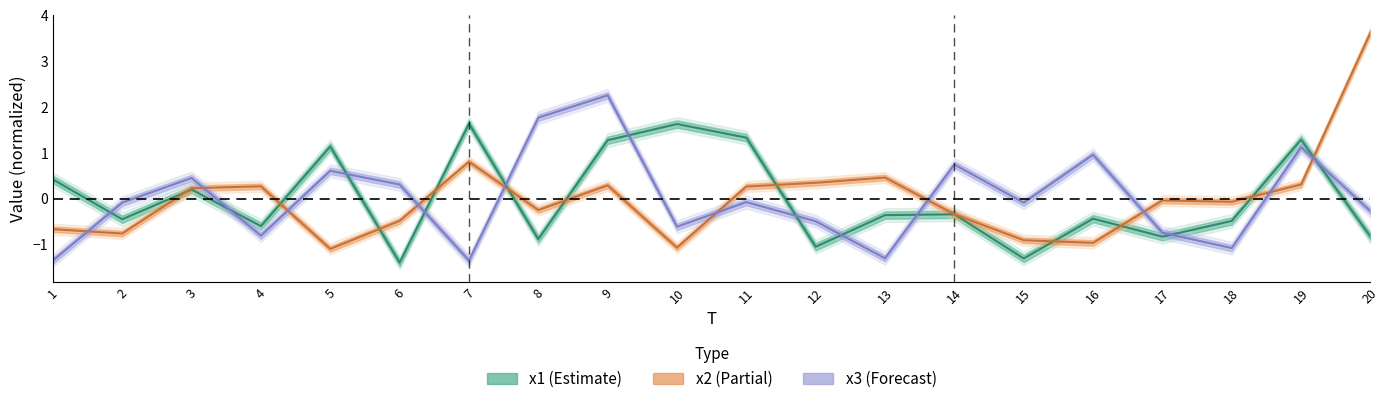

Is the value of x2 at 6 greater than the value of x3 at 10?

Yes